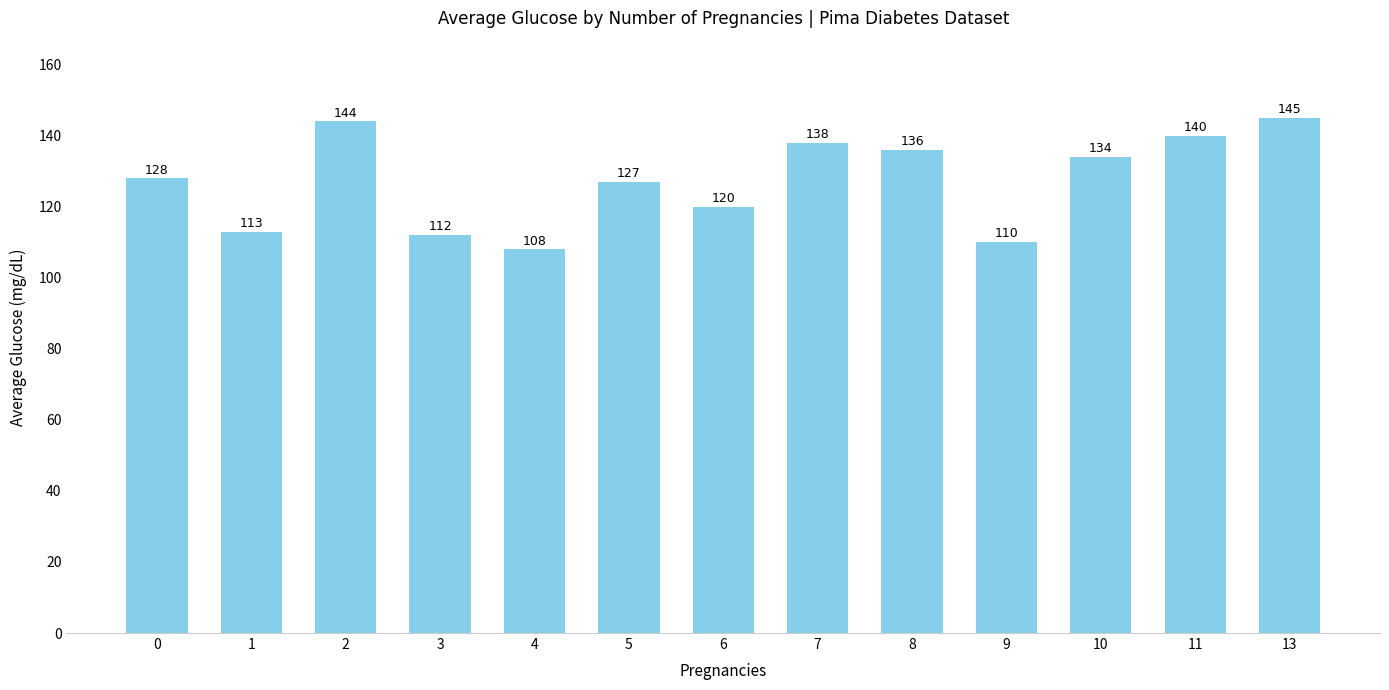

Is it true that the value at 3 is 112?

True